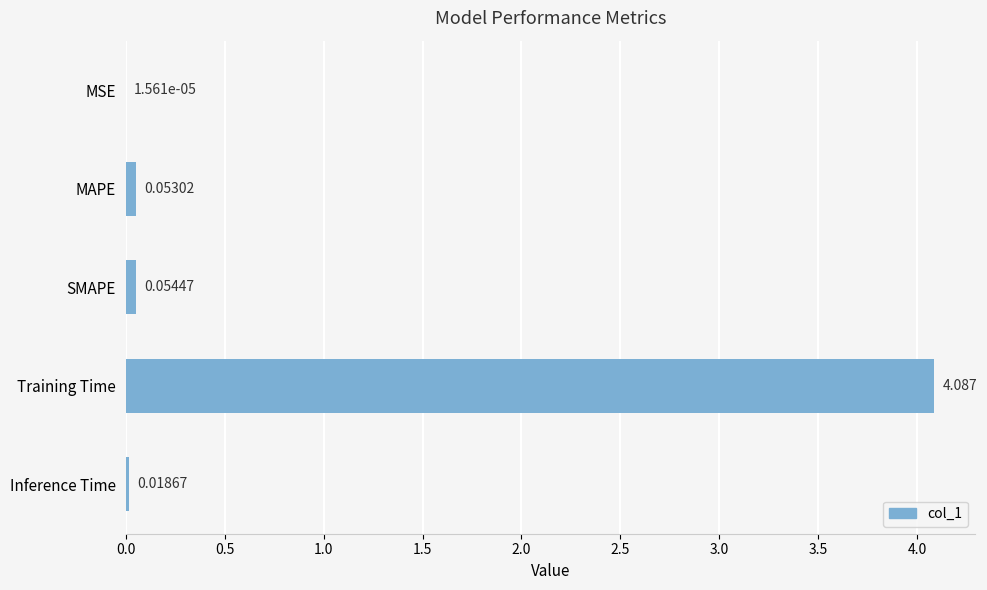

Which label corresponds to the largest value in the chart?

Training Time